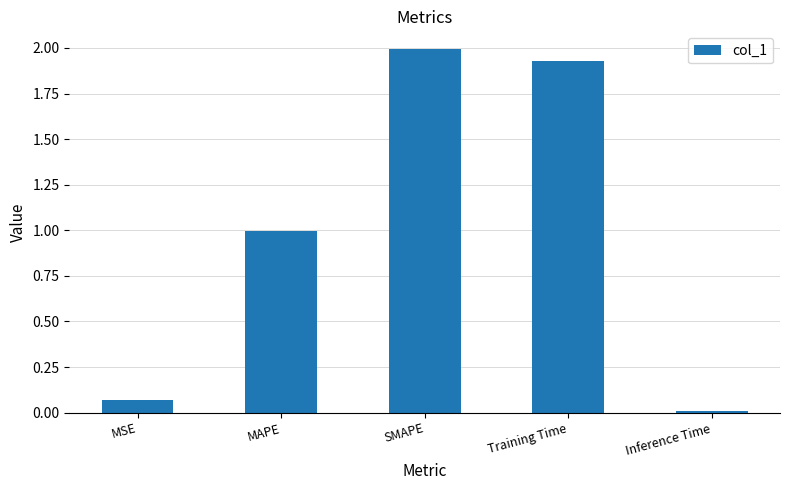

Which has a higher value, MAPE or SMAPE?

SMAPE